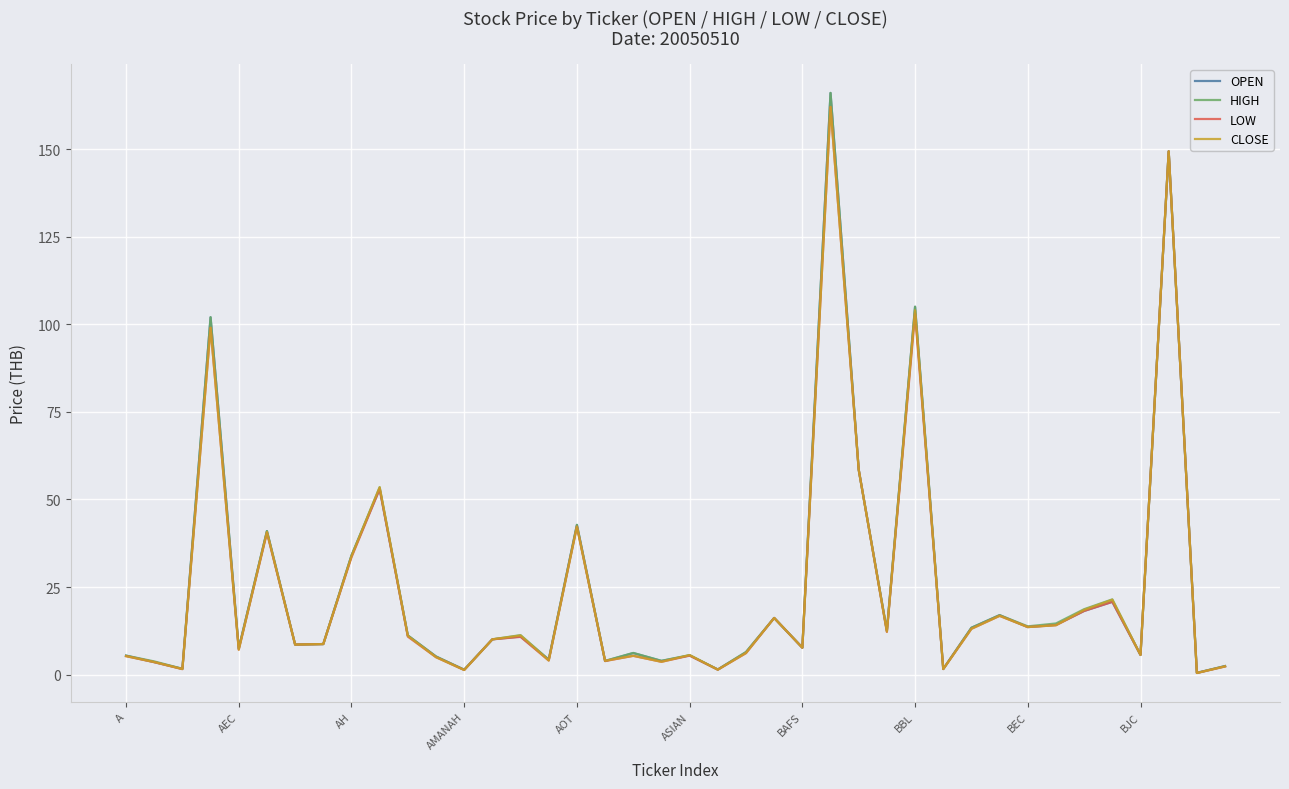

What is the maximum value for OPEN?

166.0